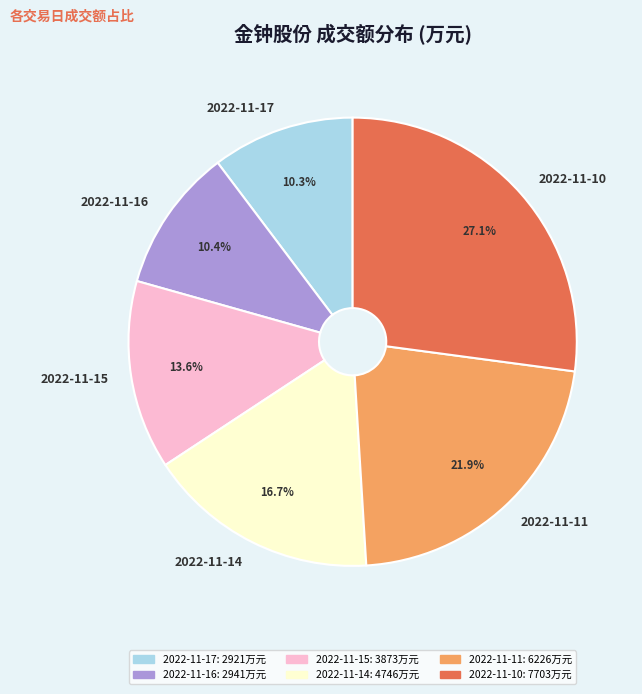

To the nearest percent, what is the difference between the largest and smallest slice percentages?

17%